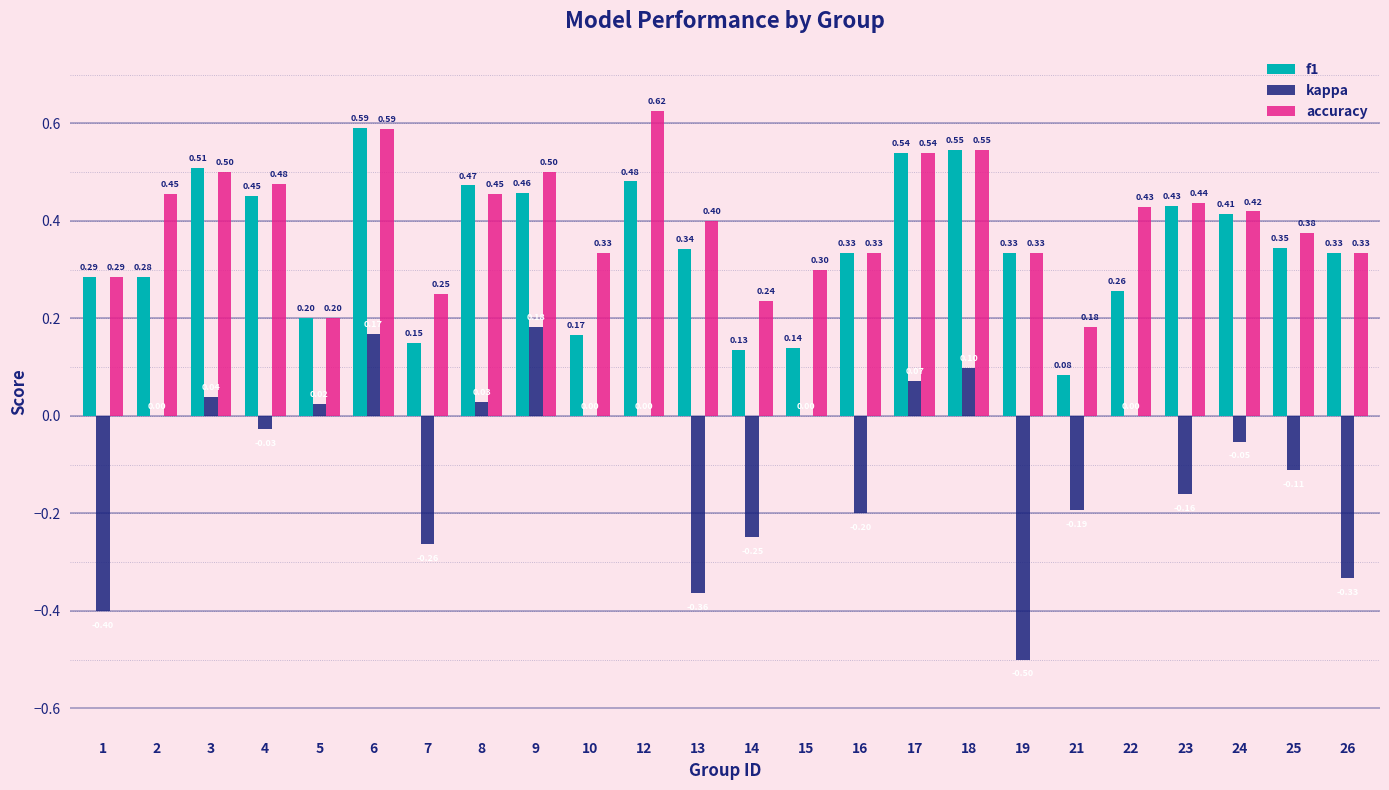

What is the sum of all accuracy values?

9.5